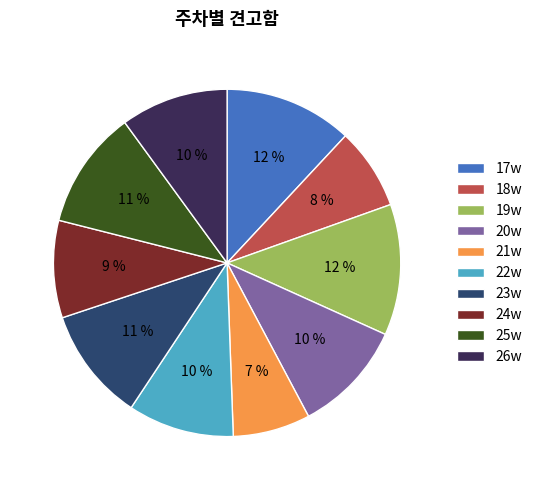

To the nearest percent, what is the difference between the largest and smallest slice percentages?

5%